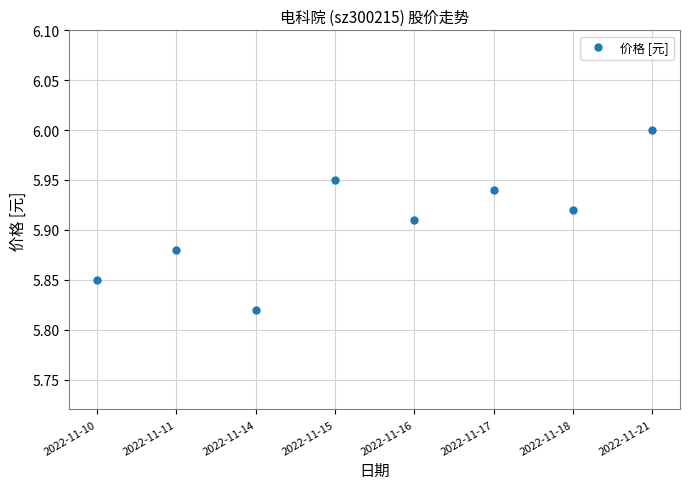

What is the ratio of the value at 2022-11-16 to the value at 2022-11-10?

1.0